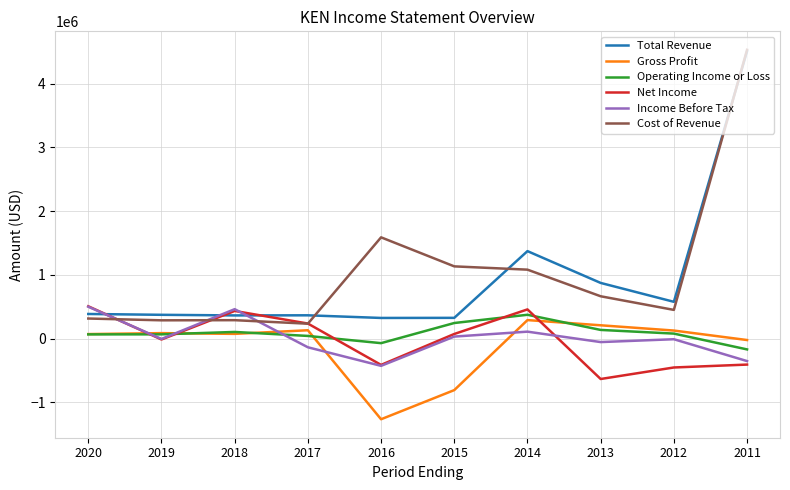

After their last crossing, which series has the higher values: Income Before Tax or Cost of Revenue?

Cost of Revenue